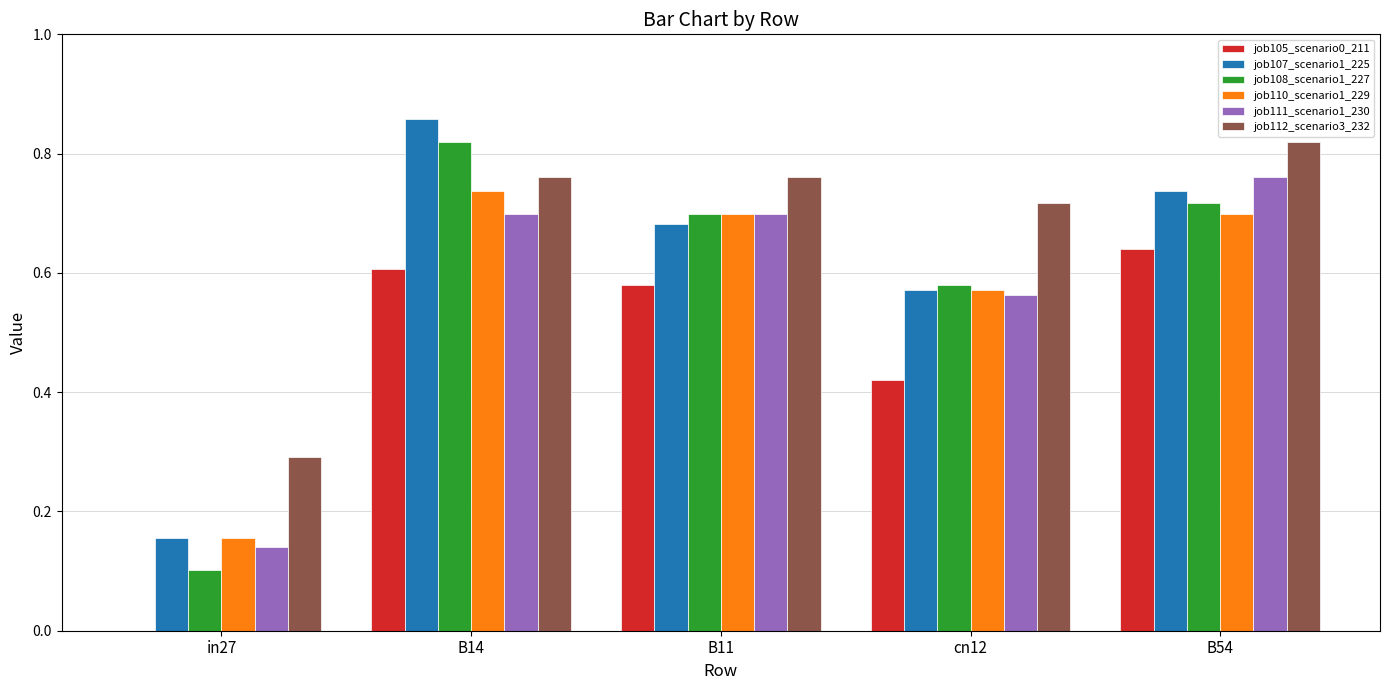

Which series changed the most between in27 and cn12?

job108_scenario1_227